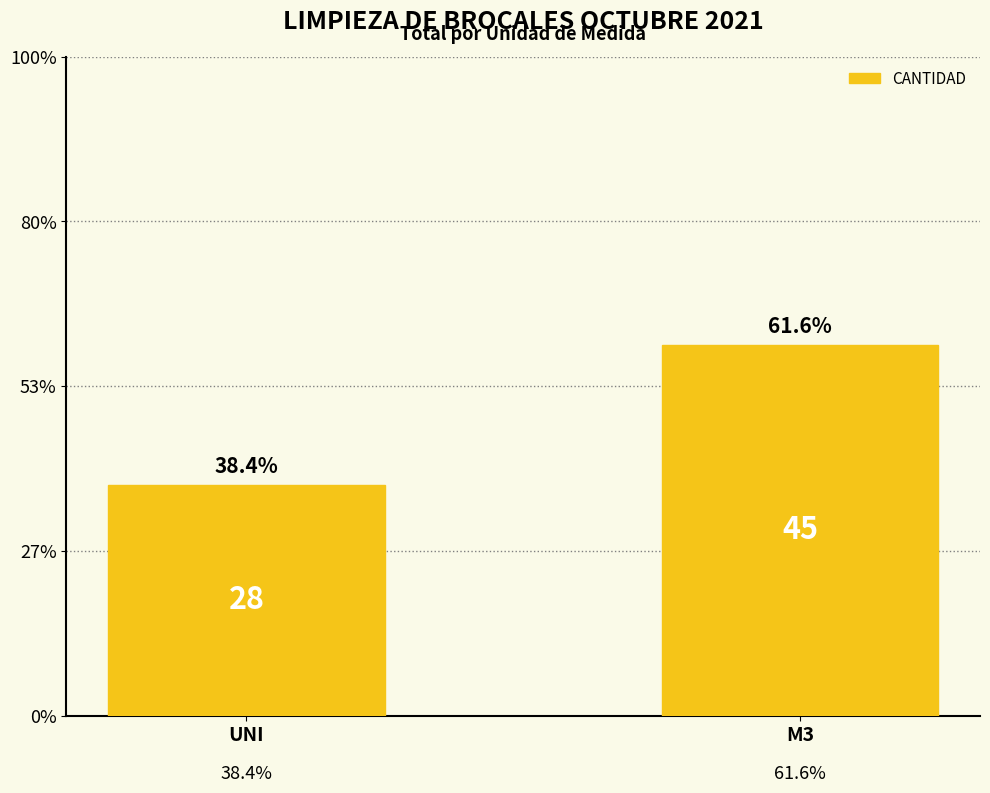

Does the chart contain any negative values?

No